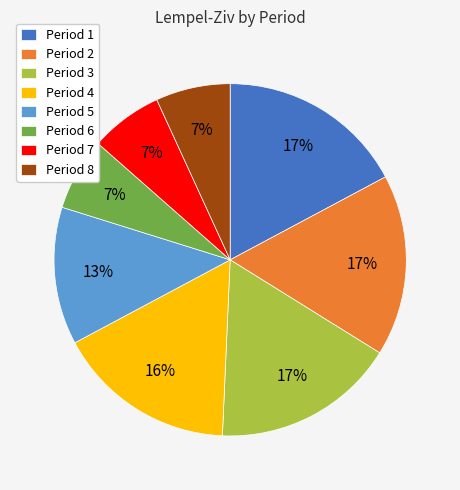

Combined, do Period 6 and Period 3 account for over 50%?

No